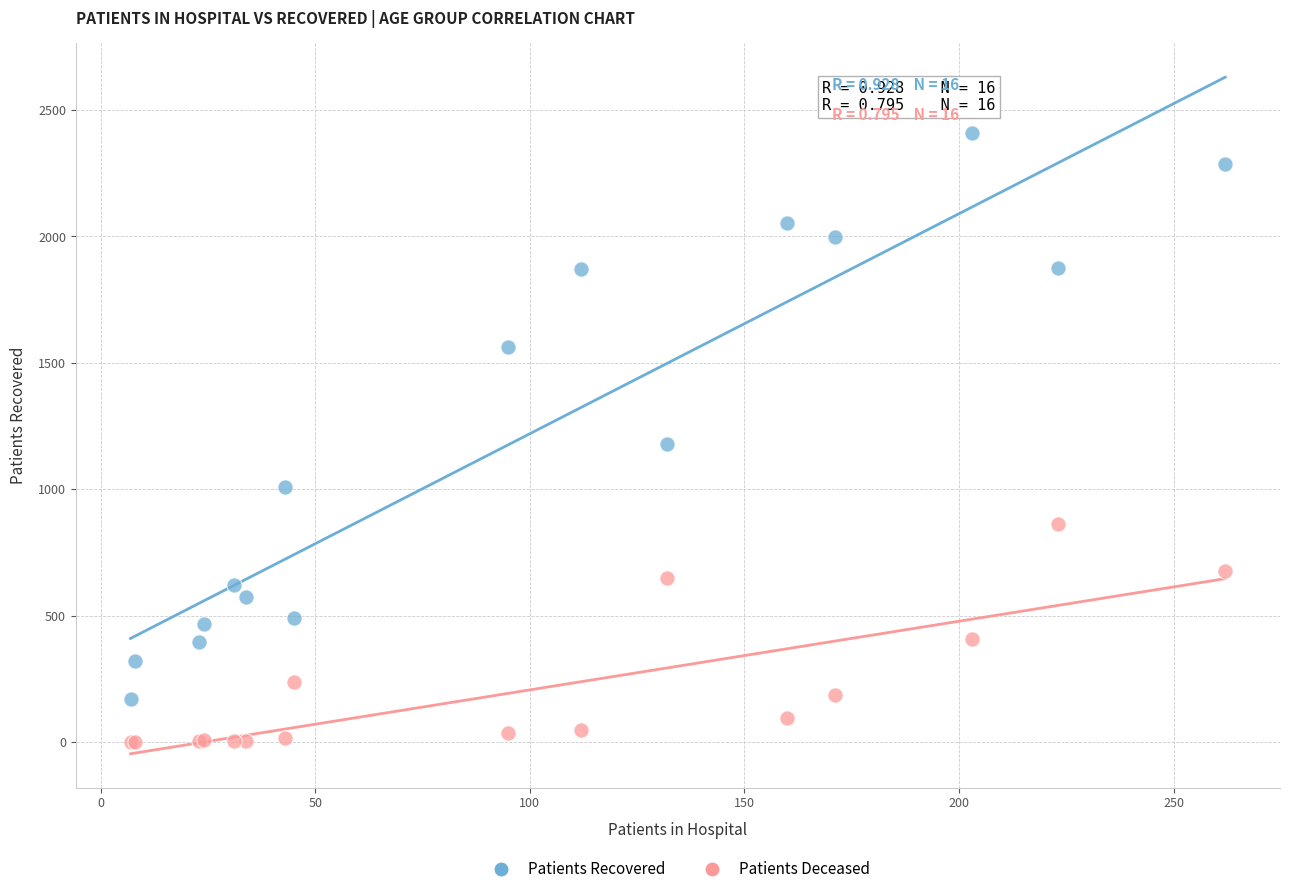

Which series reaches the minimum Y coordinate?

Patients Deceased